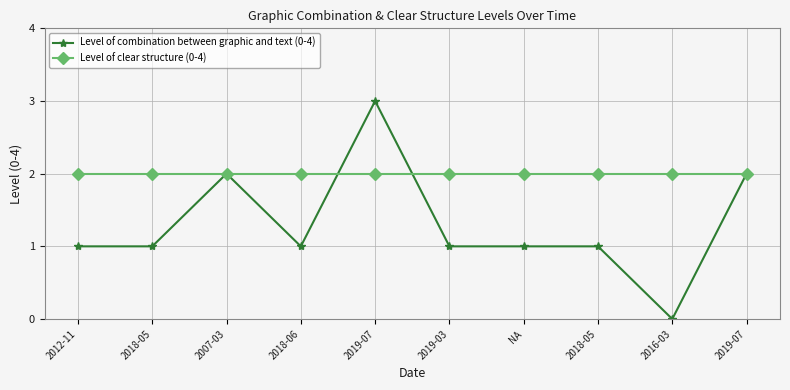

What is the approximate value of Level of clear structure (0-4) at 2018-05?

2